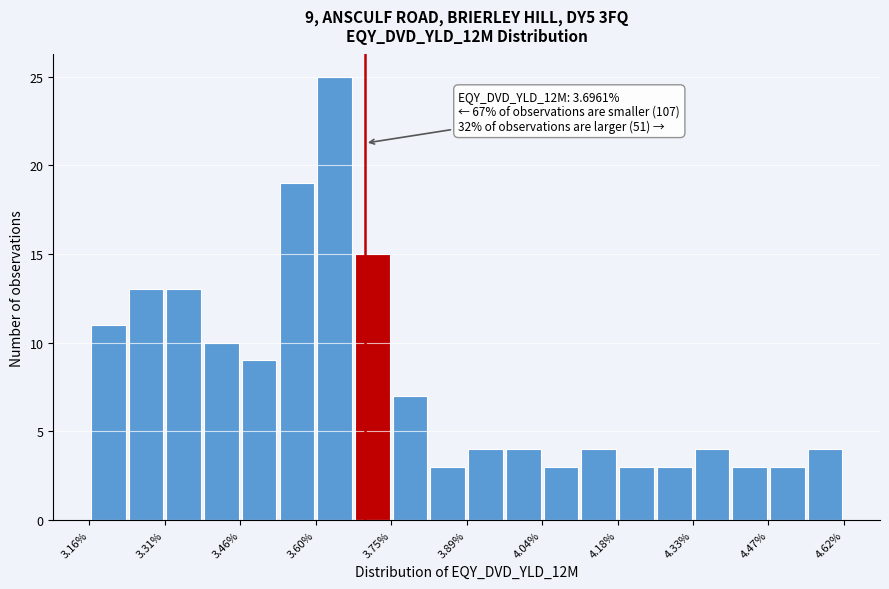

Read against the x-axis, roughly where is the centre of the tallest bar?

3.64